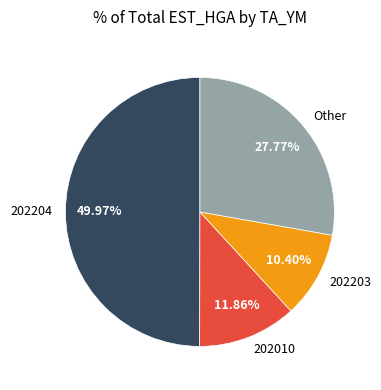

What percentage is NOT represented by 202203?

89.6%